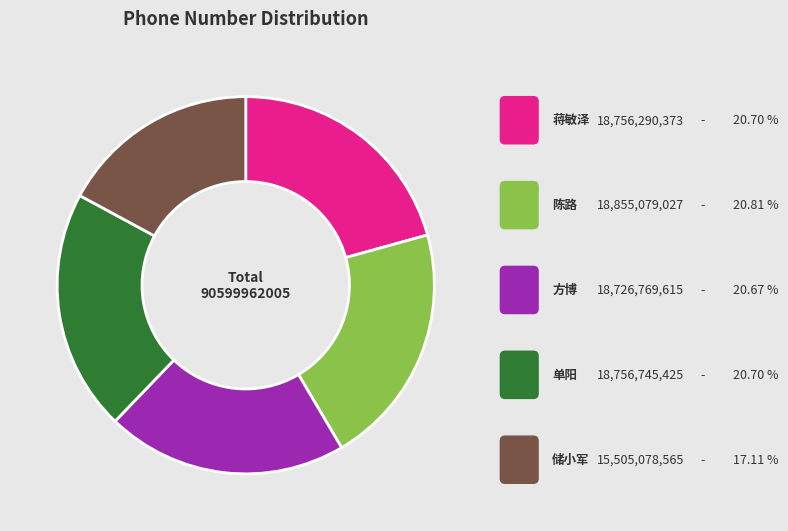

What percentage do 储小军 and 陈路 together represent?

37.9%